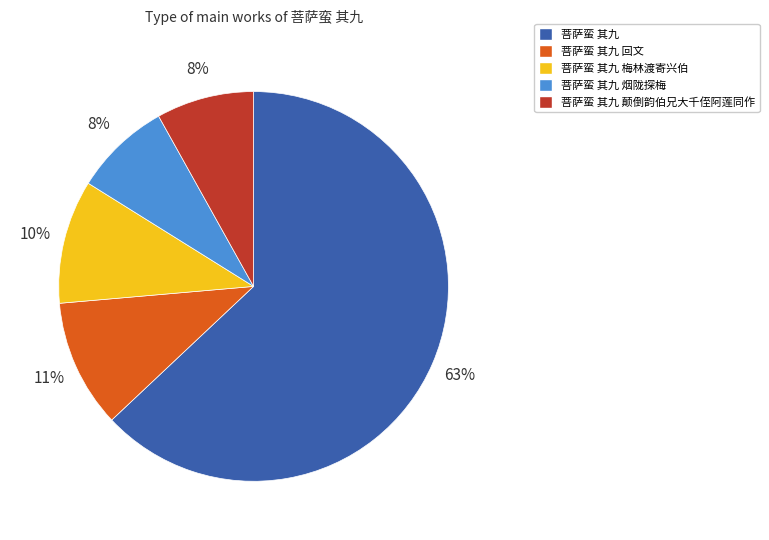

Is there a majority slice in this chart?

Yes